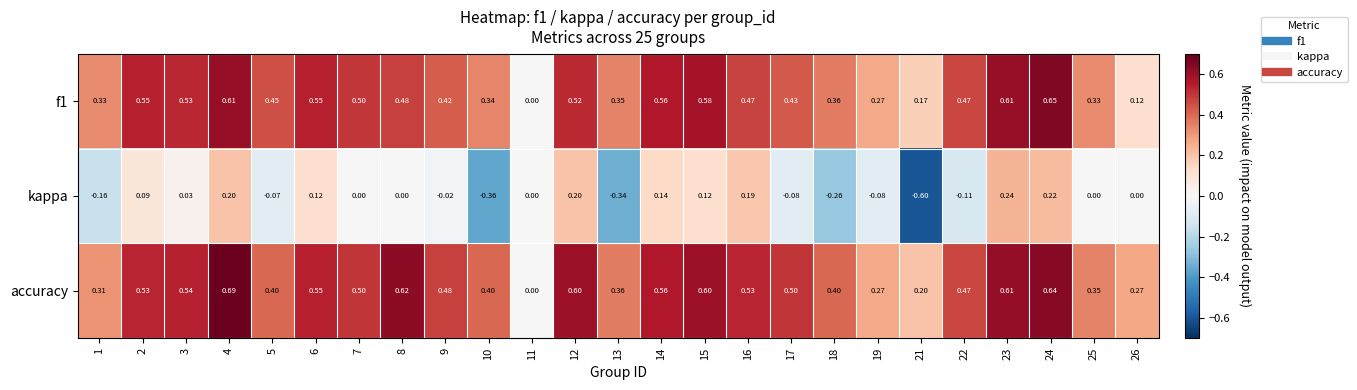

Which series has the widest spread of values?

kappa